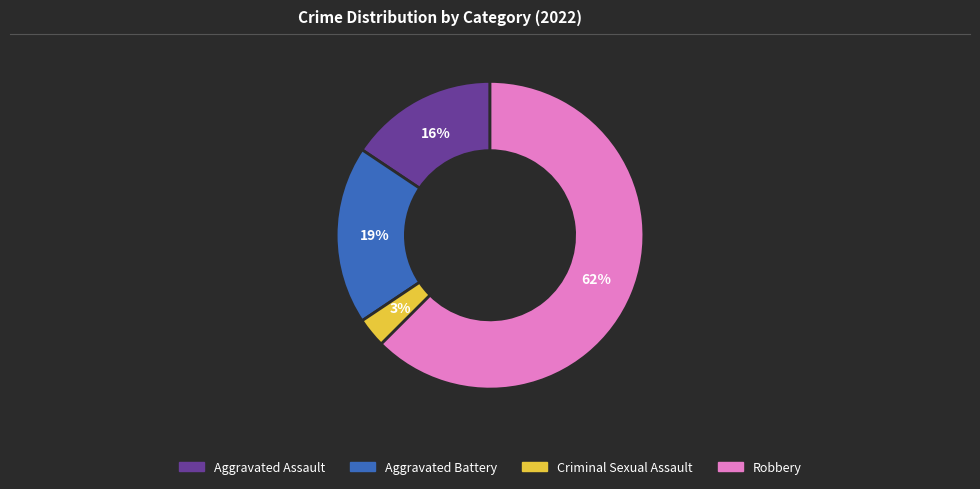

Approximately how many times larger is the value at Criminal Sexual Assault compared to Aggravated Battery?

0.2